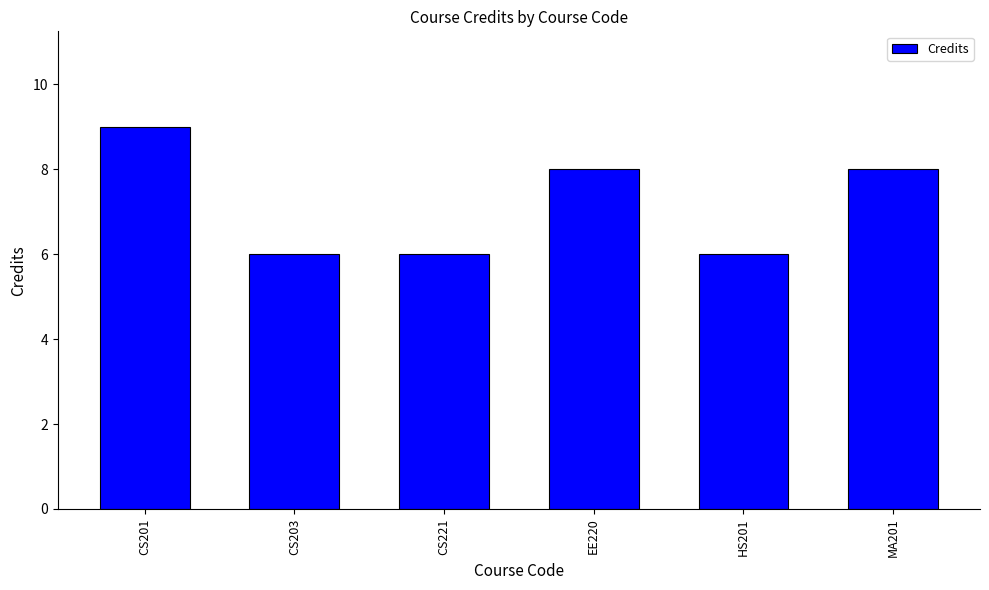

At which label does the data first exceed 8?

CS201